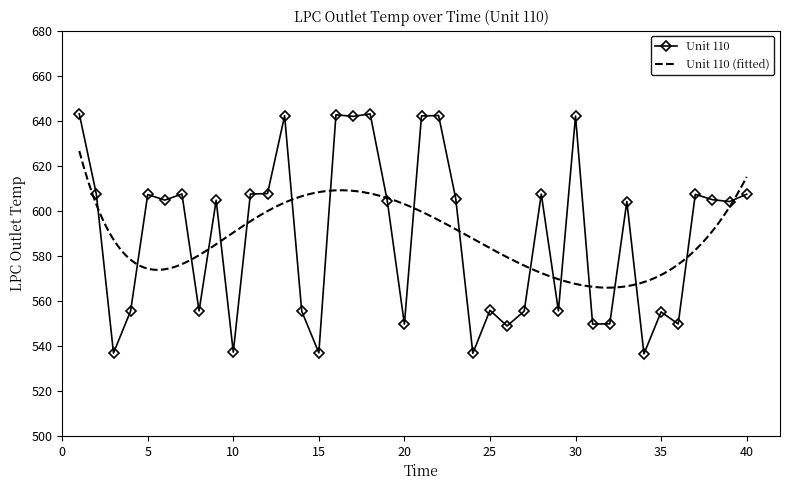

Which has a higher value, 39 or 16?

16